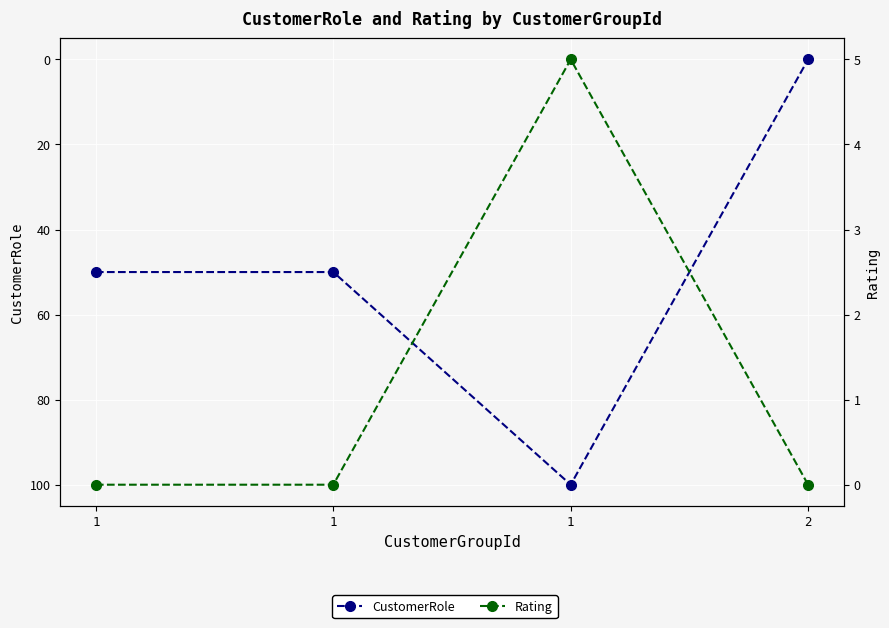

Is this an area chart (filled region under the line)?

No